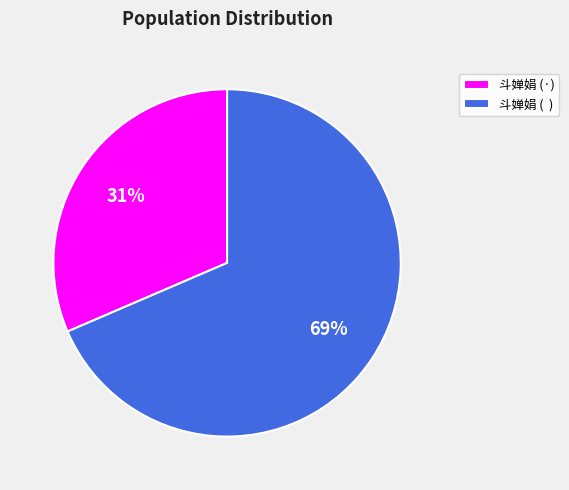

Is there any slice that represents more than half of the pie?

Yes